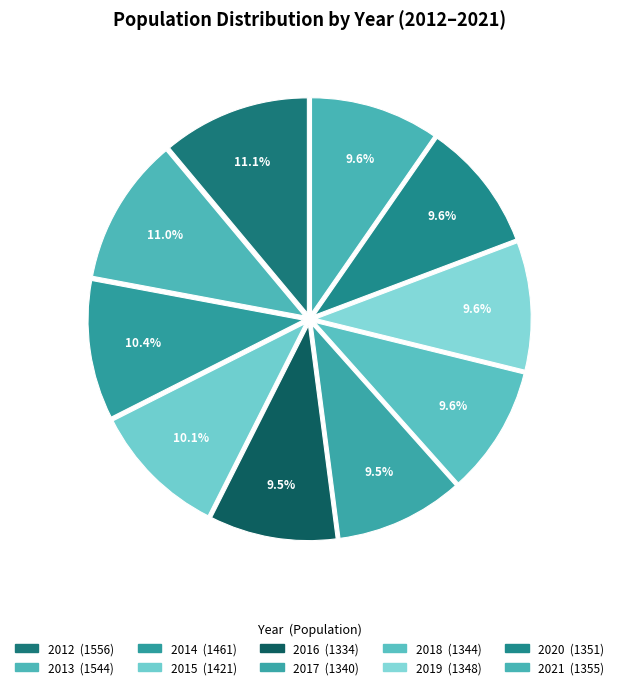

Is there any slice that represents more than half of the pie?

No